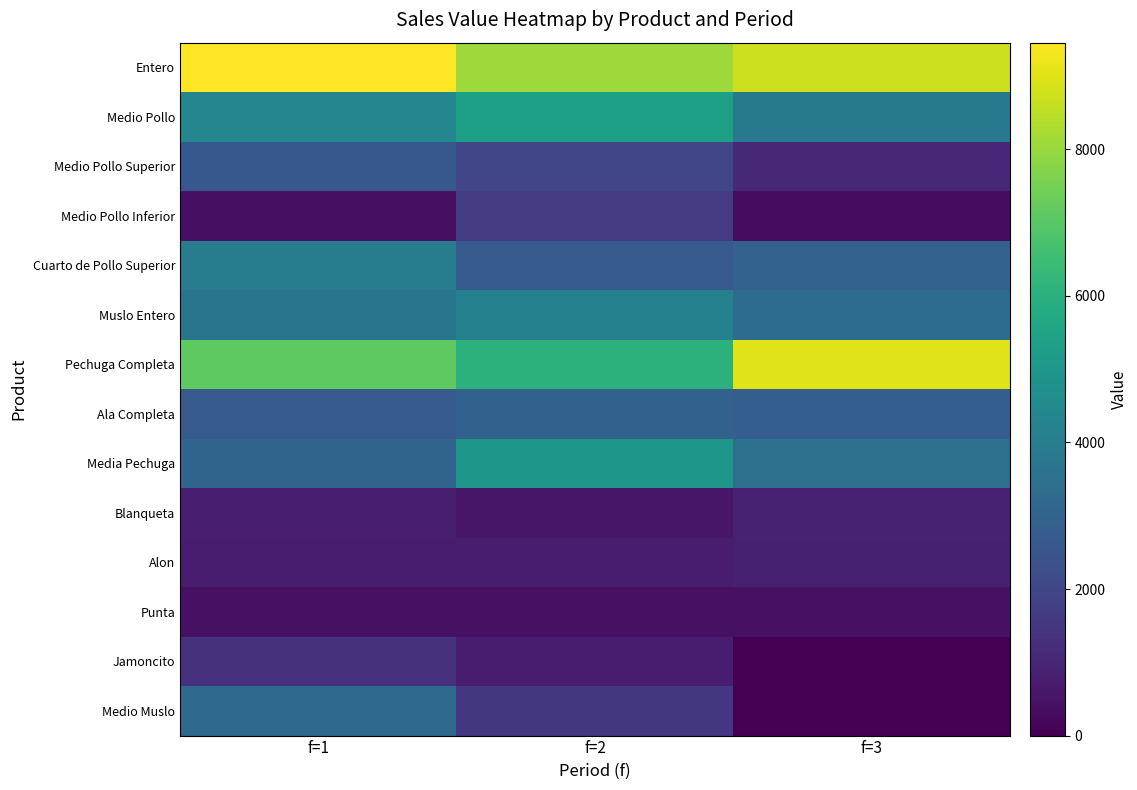

Which series changed the most between f=2 and f=3?

Pechuga Completa